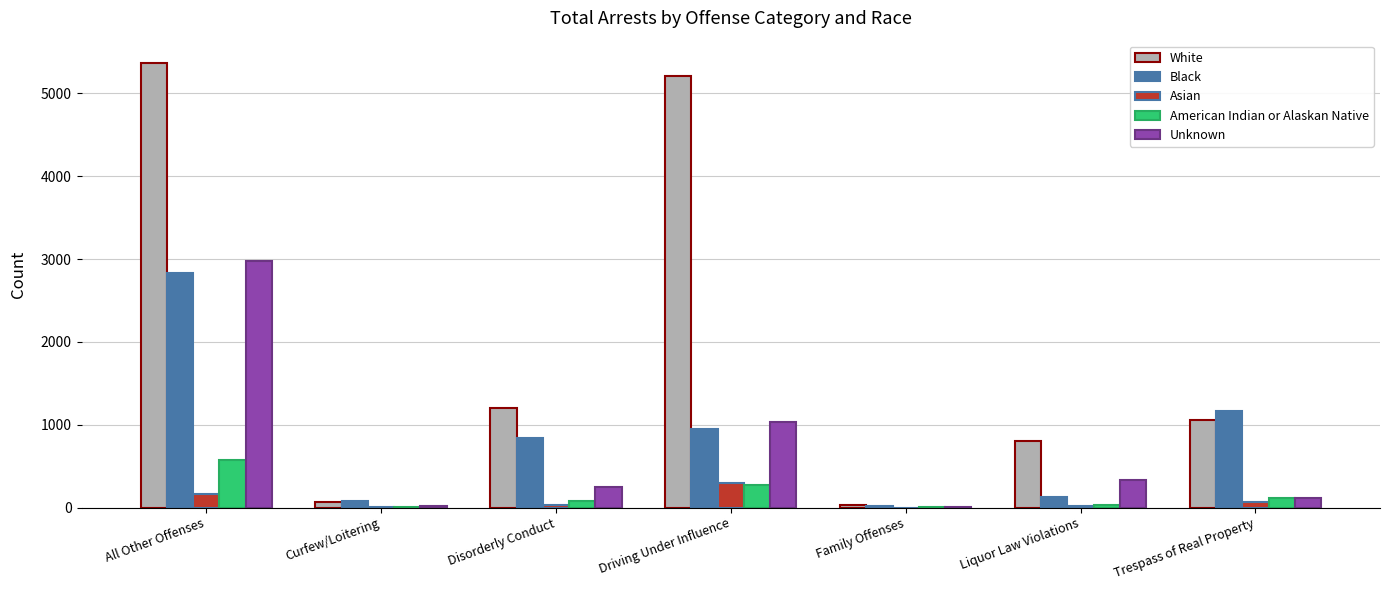

The White series shows 5368 at All Other Offenses. True or false?

True